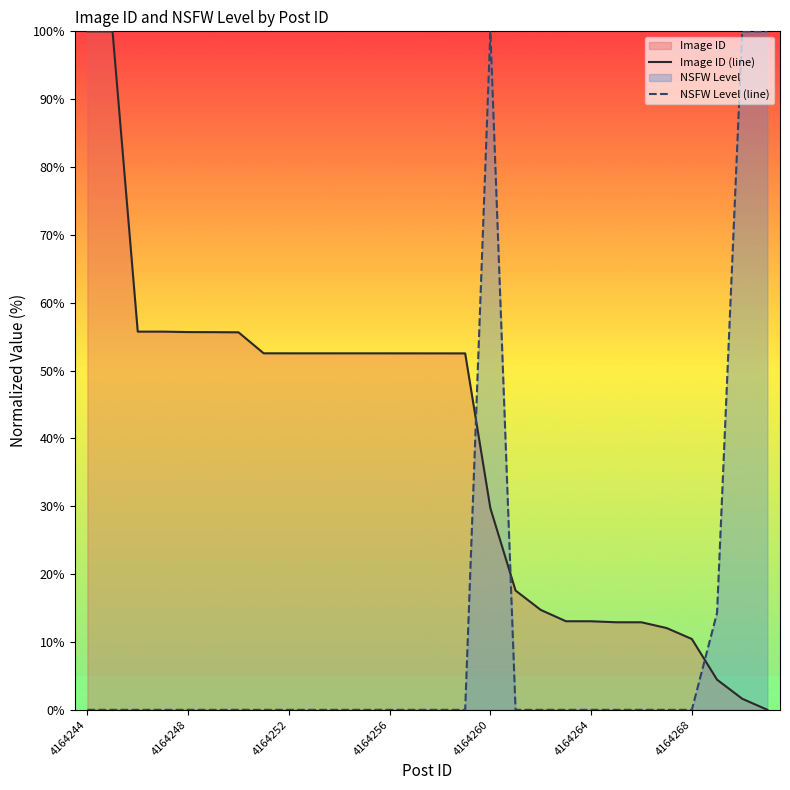

The Image ID (line) series shows -65.6 at 27. True or false?

False